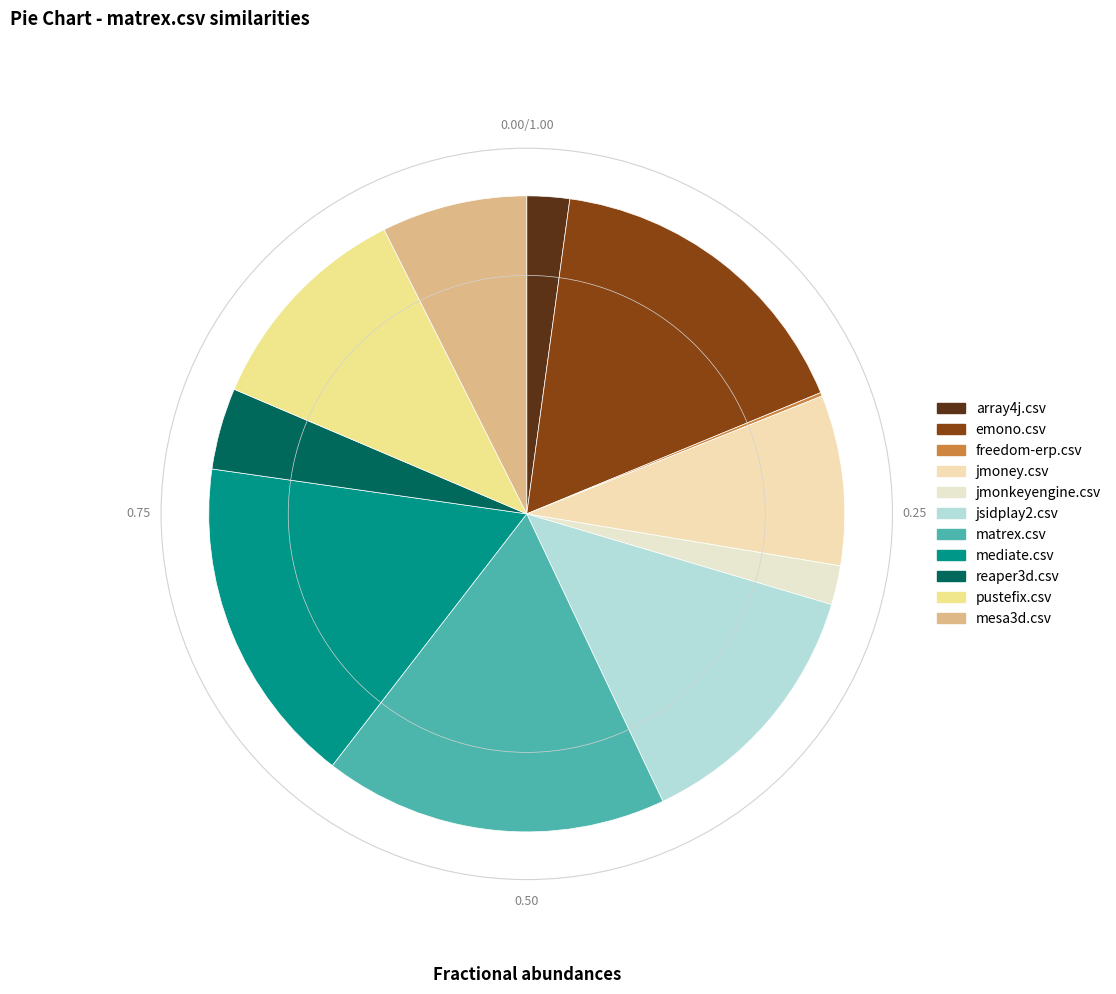

The jmoney.csv slice represents 1% of the pie. True or false?

False